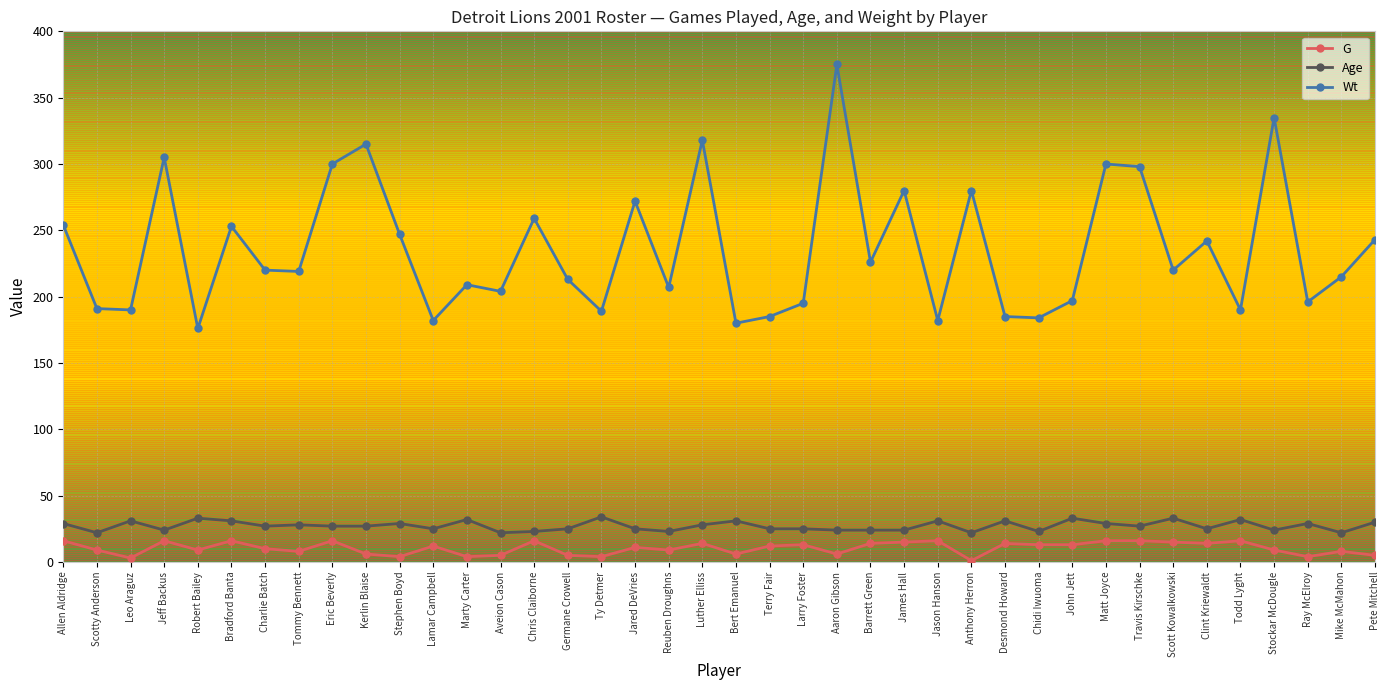

Count the number of categories in the chart.

40